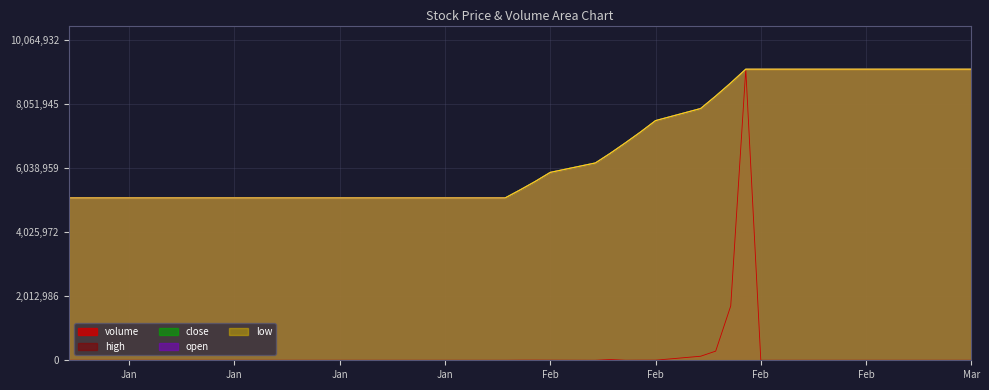

True or false: close has more than 0 points higher than both neighbors.

False